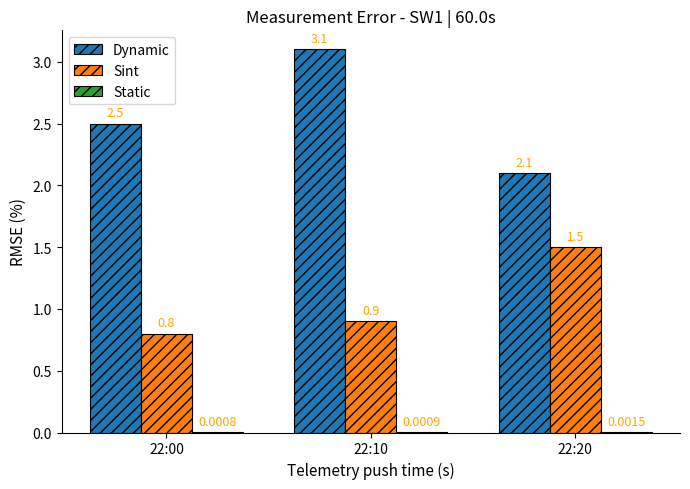

Between 22:00 and 22:20, which series saw the biggest shift?

Sint